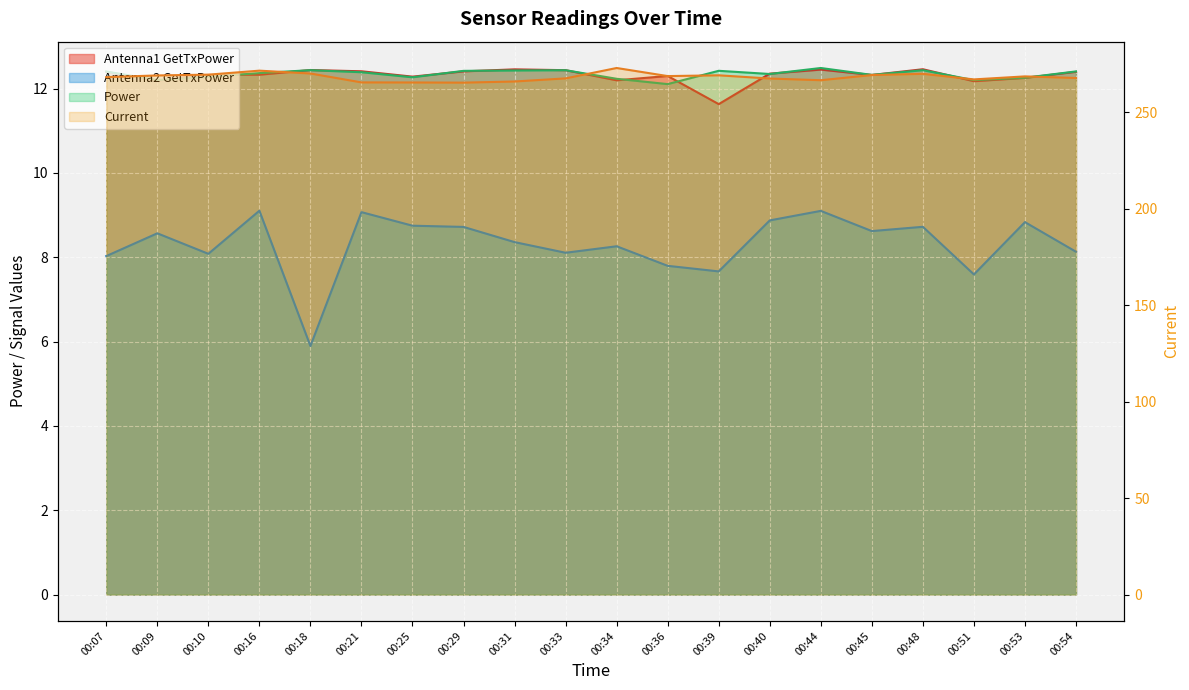

What is the lowest value of the Antenna2 GetTxPower series?

5.9